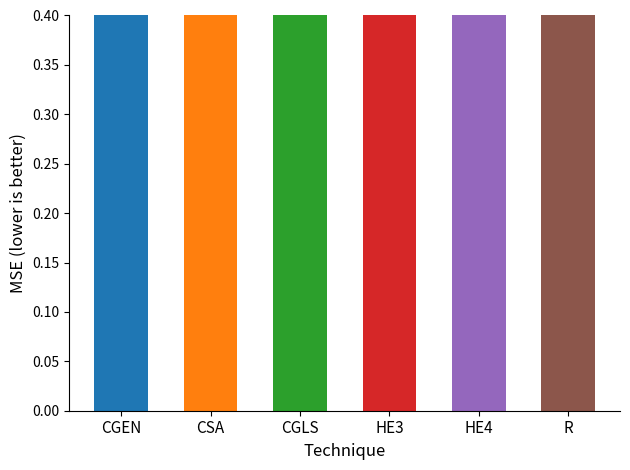

At which label is the value closest to 0?

CSA